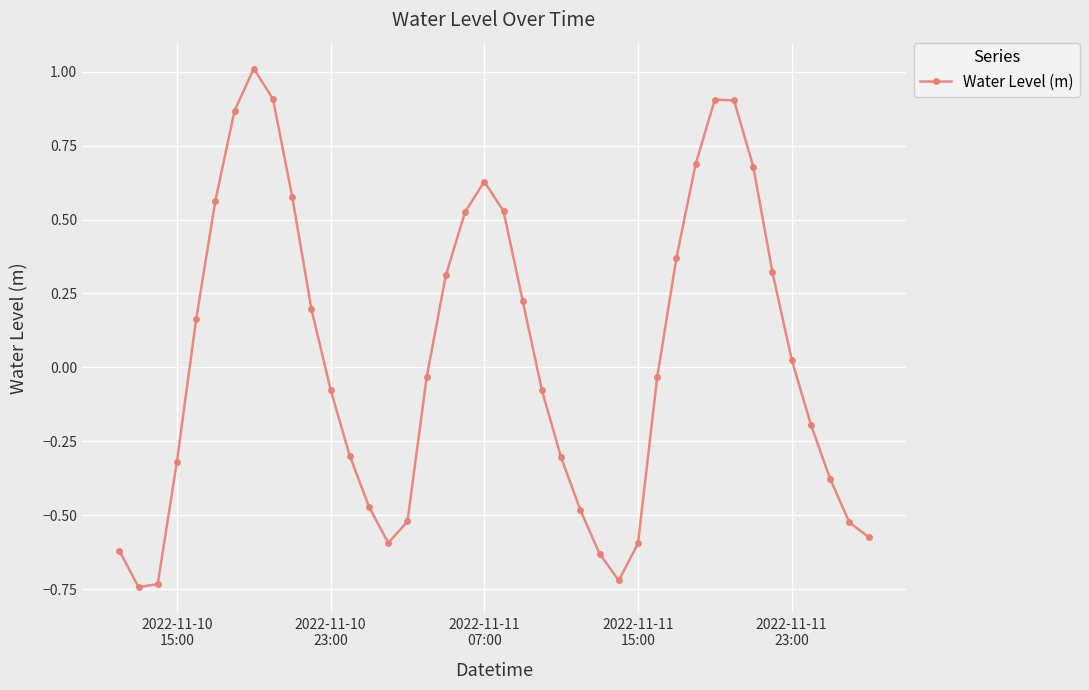

How many series are shown in this chart?

1